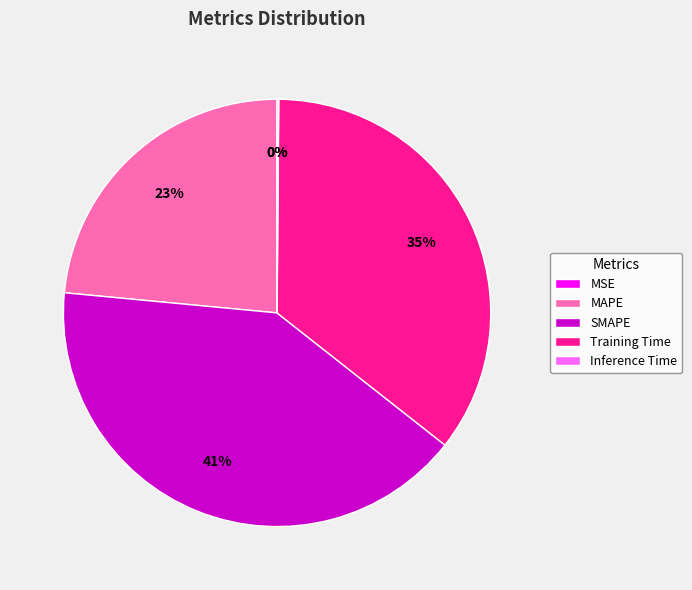

To the nearest percent, what percentage of the pie is Training Time?

35%